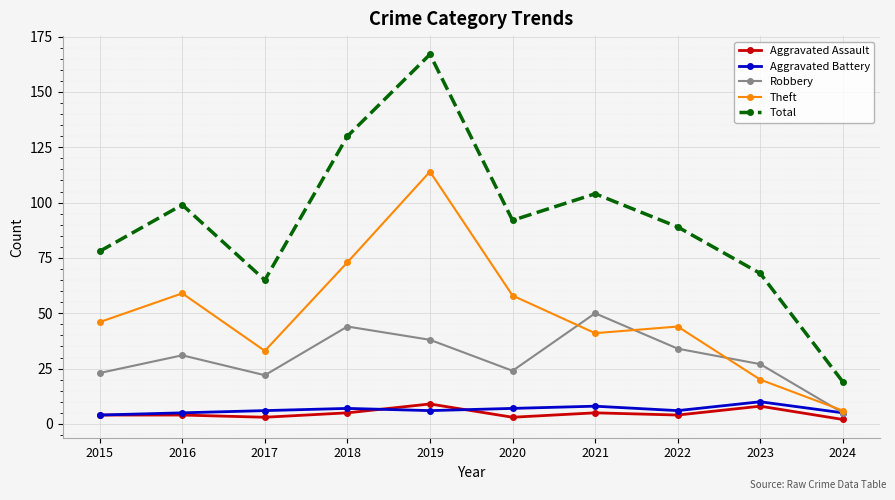

What is the sum of all Total values?

911